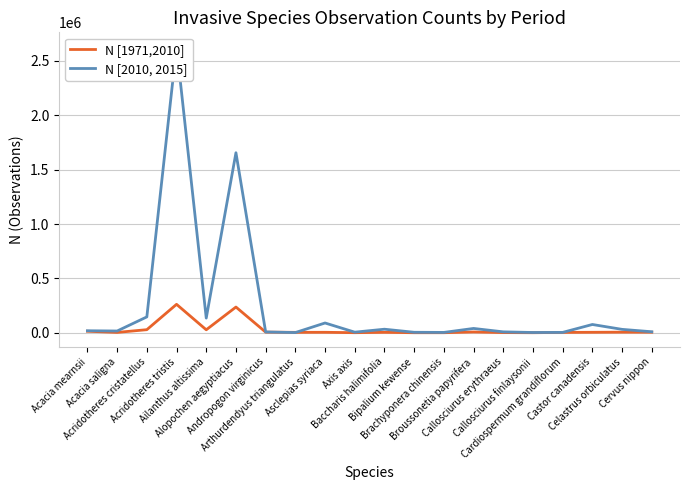

What is the total value across all series at Acridotheres tristis?

2892704